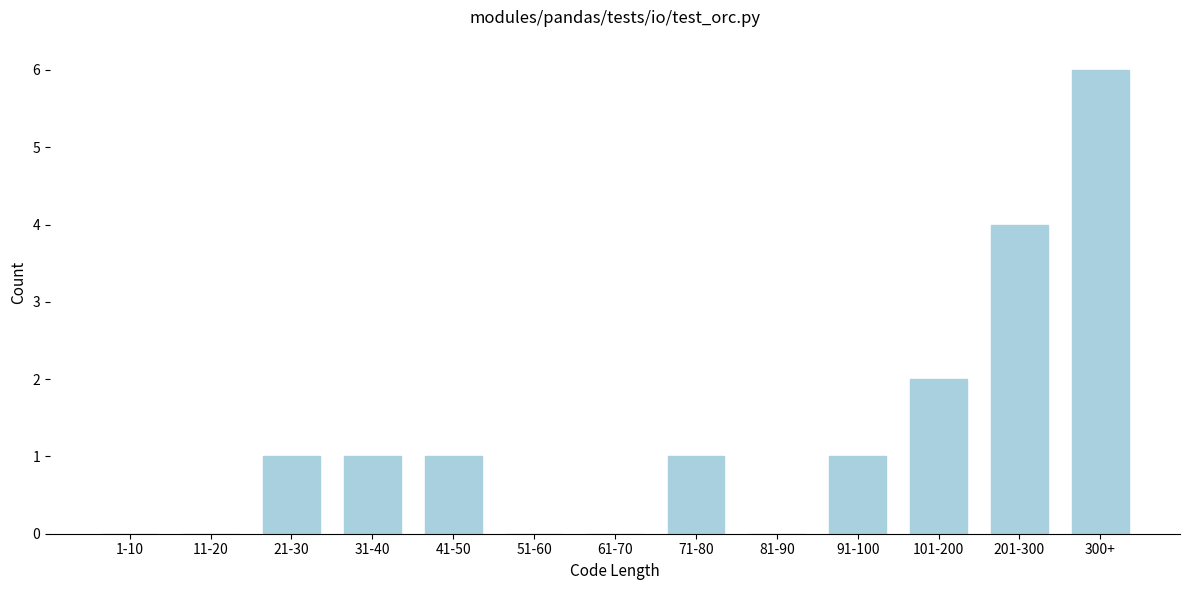

Reading left to right, transcribe all the data shown in this chart.

1-10=0	11-20=0	21-30=1	31-40=1	41-50=1	51-60=0	61-70=0	71-80=1	81-90=0	91-100=1	101-200=2	201-300=4	300+=6